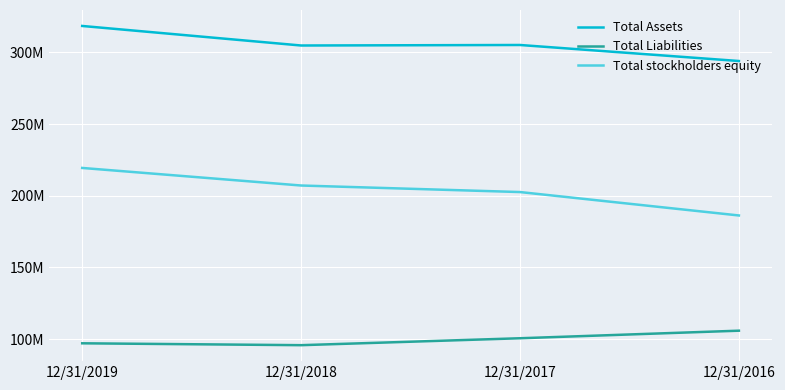

True or false: Total Assets and Total stockholders equity intersect in this chart.

False